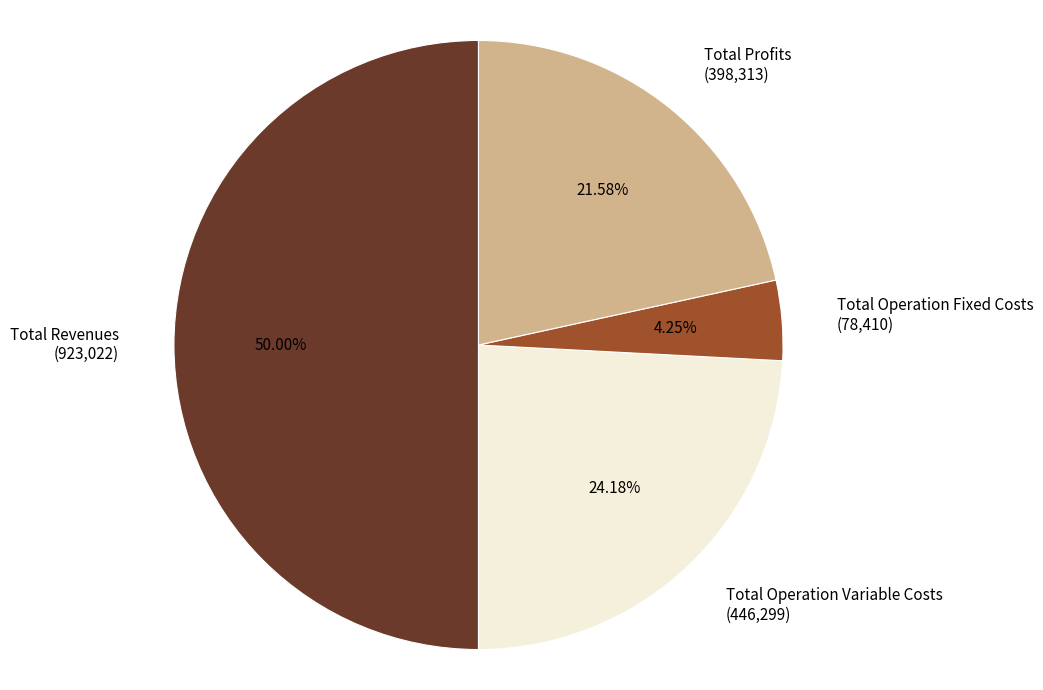

What percentage is NOT represented by Total Operation Variable Costs?

75.8%